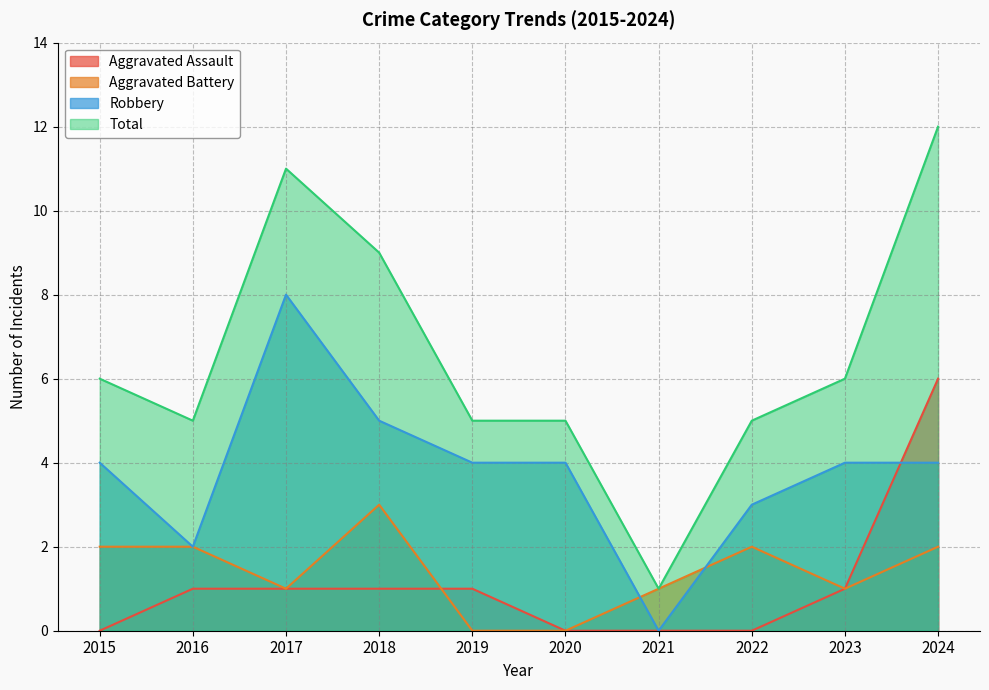

How many lines are shown in the chart?

4